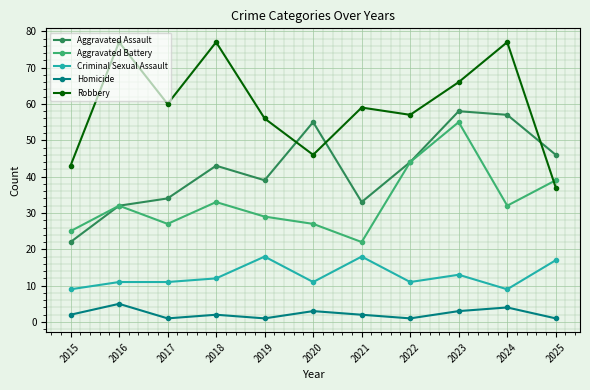

True or false: Robbery and Homicide intersect in this chart.

False